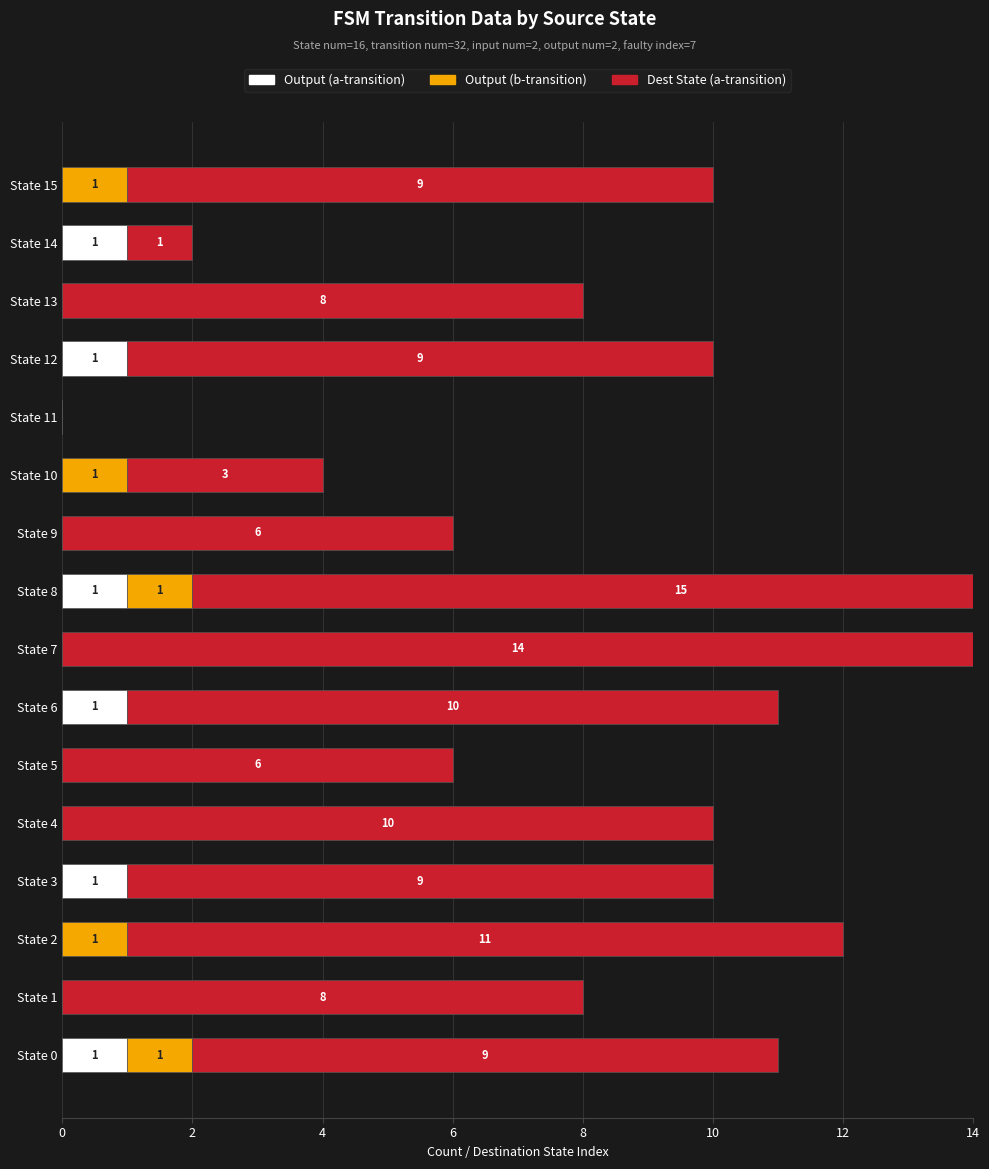

What is the difference between the maximum and minimum values in the Output (a-transition) series?

1